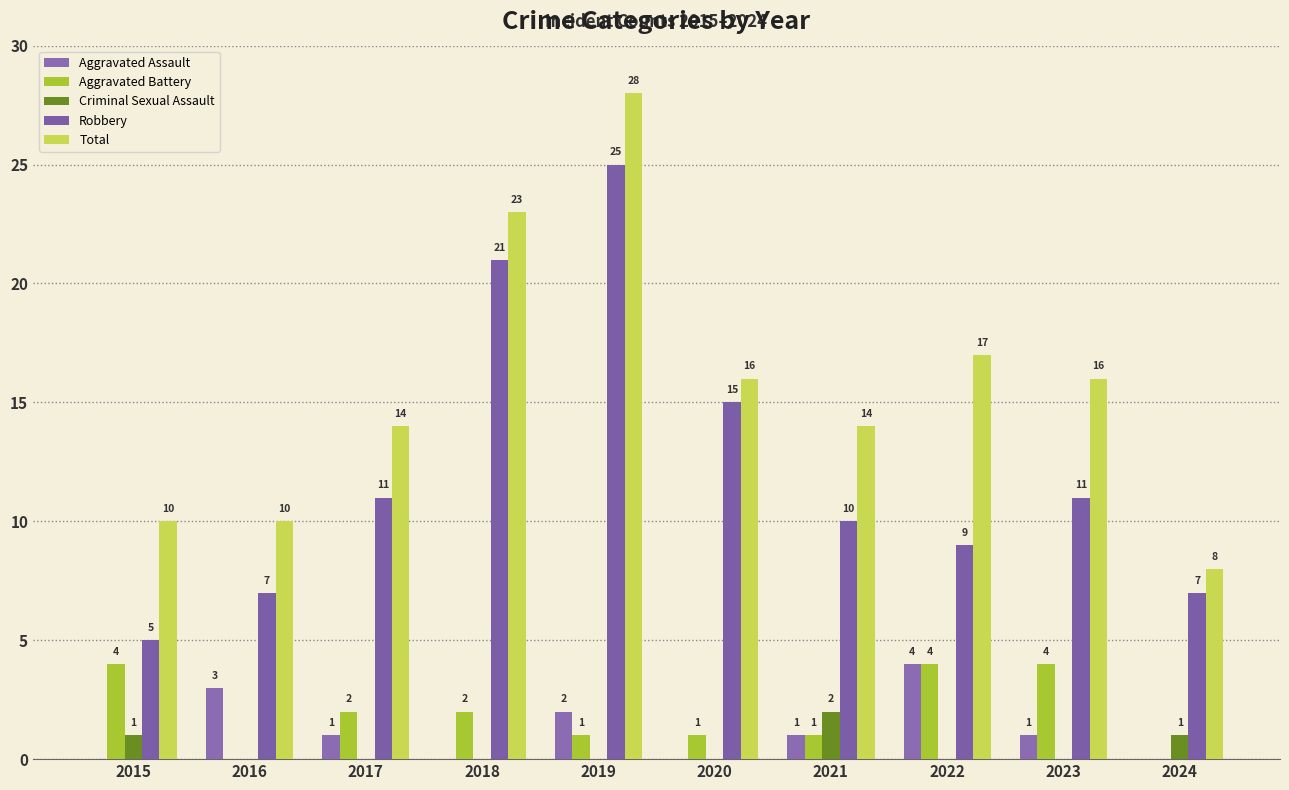

What is the average value of the Aggravated Assault series?

1